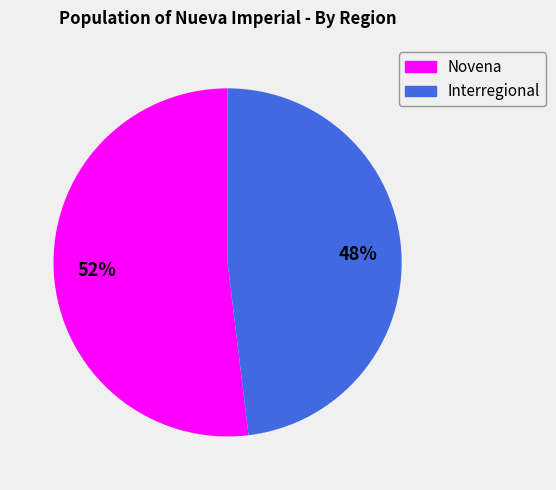

Rank the categories by value from lowest to highest.

Interregional, Novena